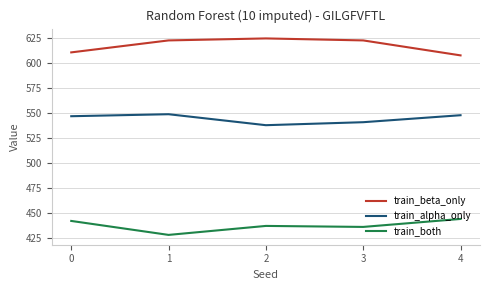

What is the greatest value displayed?

625